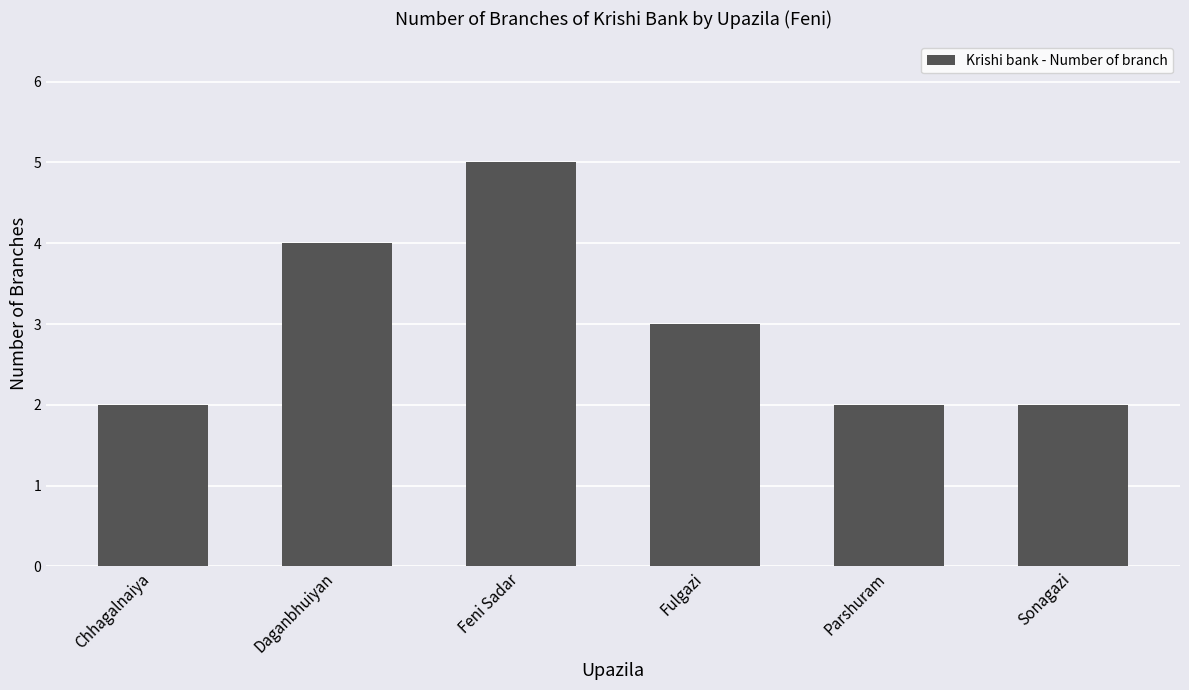

How many data points does each series have?

6